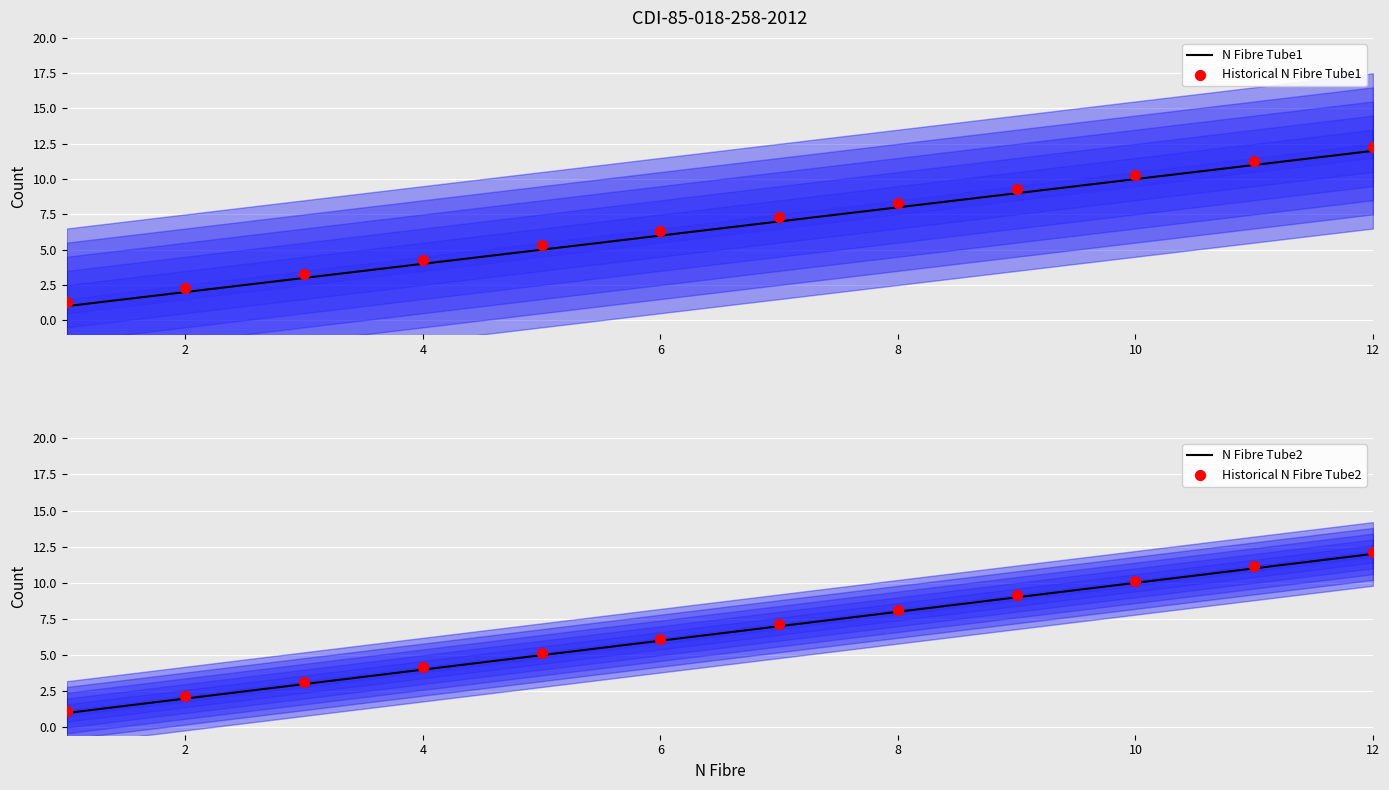

Which series has the largest Y range (max minus min)?

N Fibre Tube1